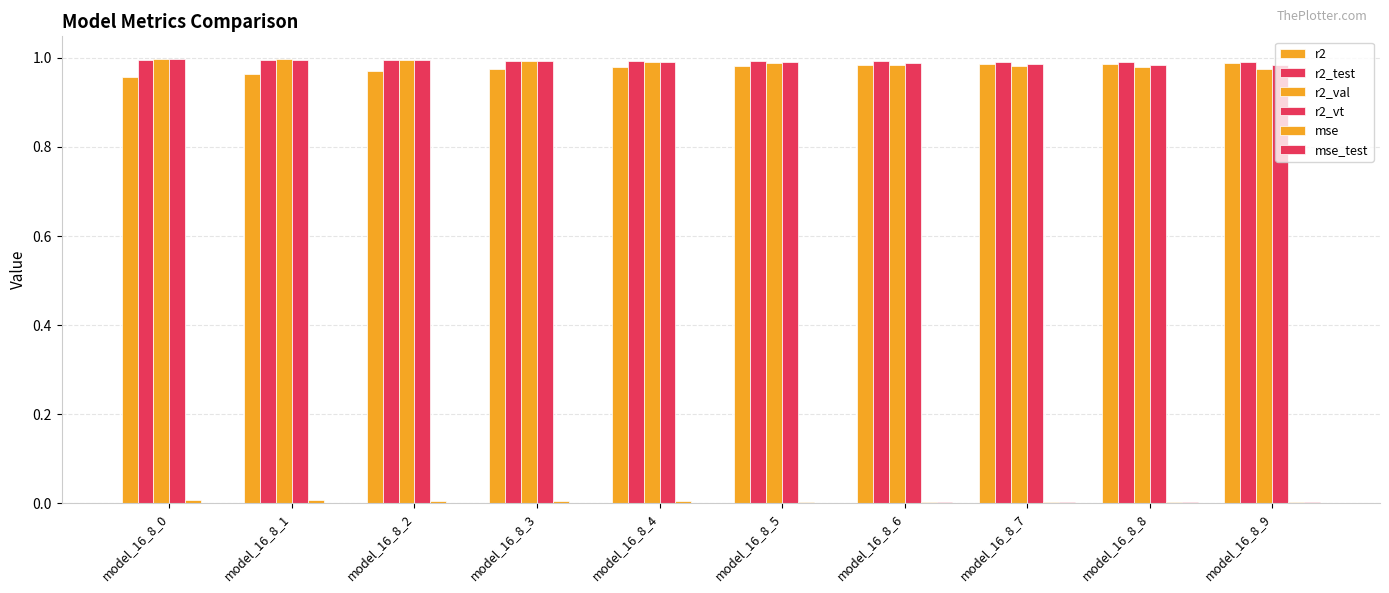

Which series has the widest spread of values?

r2